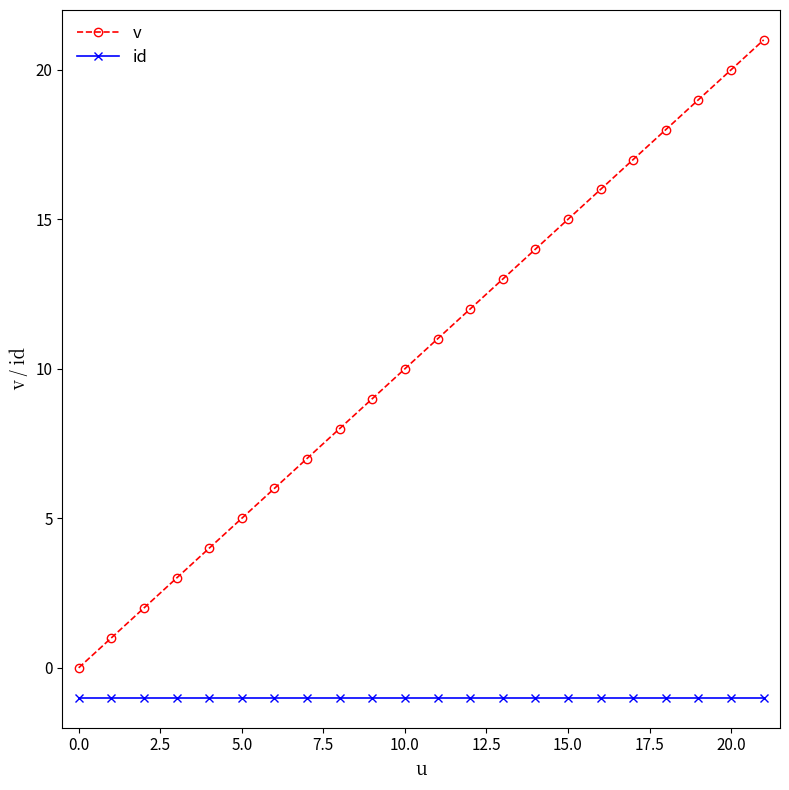

True or false: id and v intersect in this chart.

False